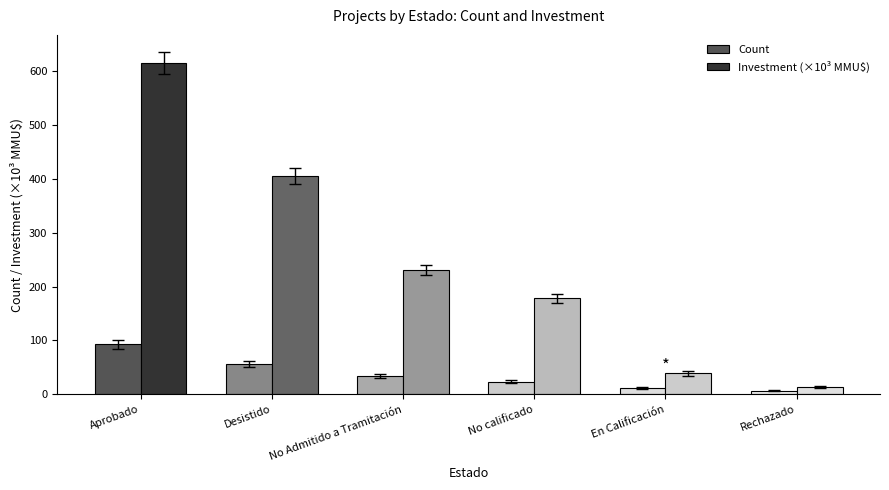

List the labels in order of Count value, largest first.

Aprobado, Desistido, No Admitido a Tramitación, No calificado, En Calificación, Rechazado